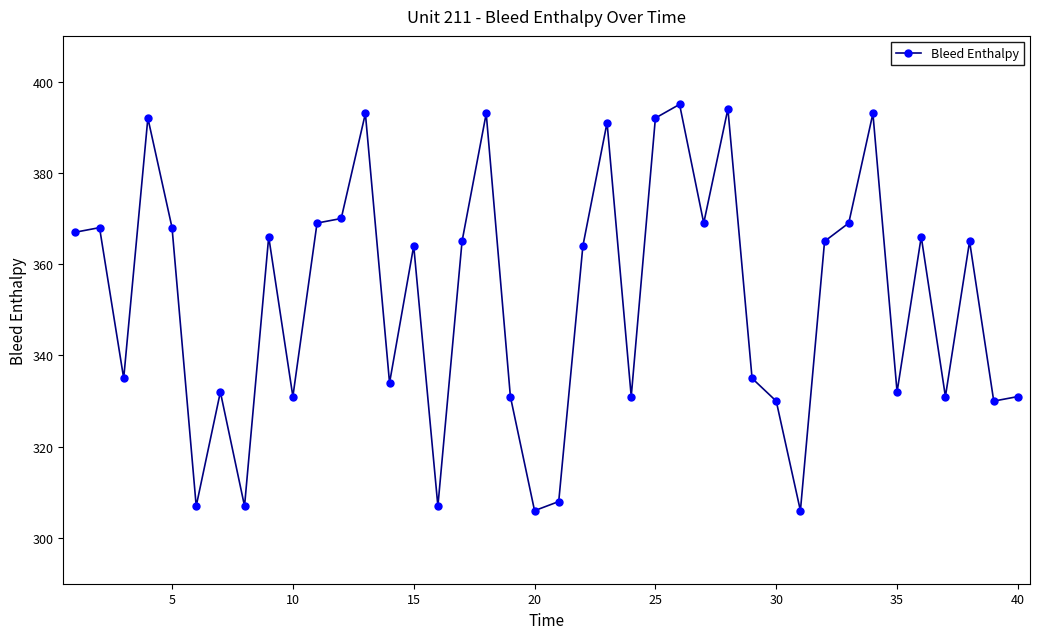

How many points are lower than both their immediate neighbors (excluding endpoints)?

13